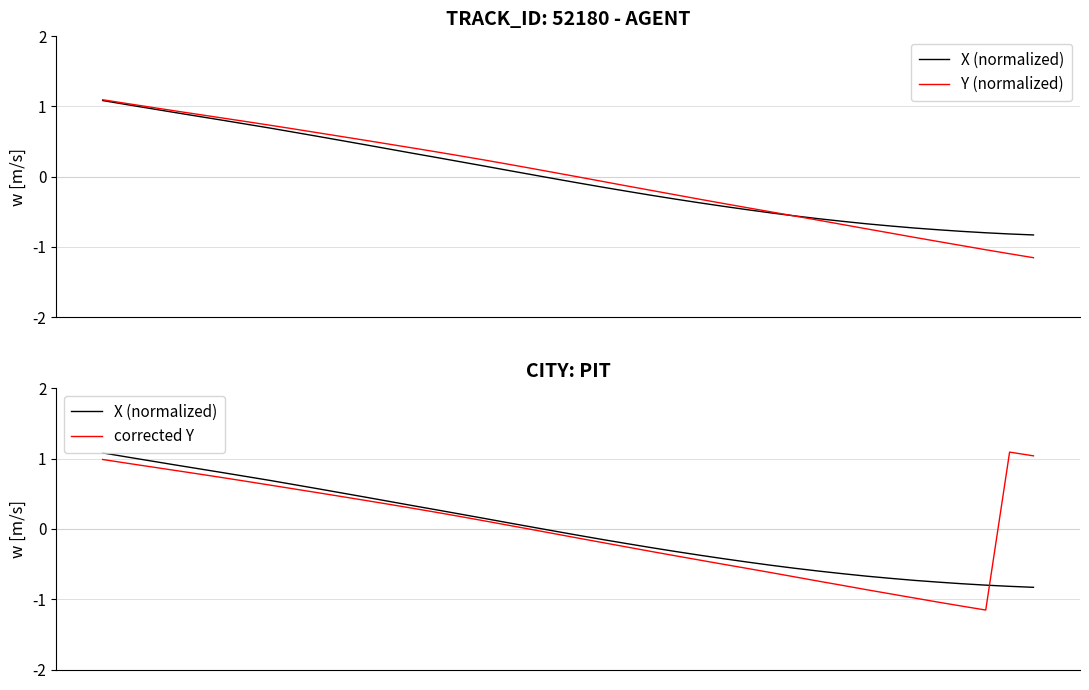

How many positive values does the corrected Y series have?

20